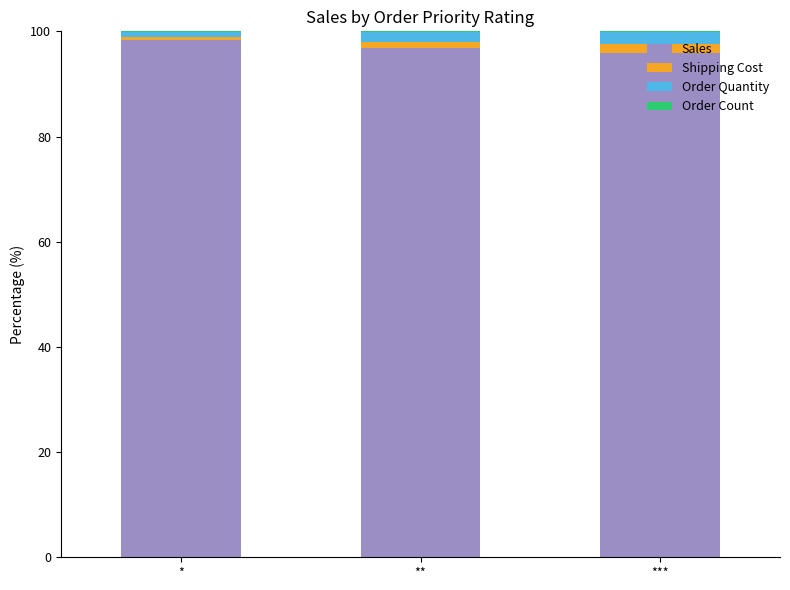

What is the highest value of the Sales series?

98.4